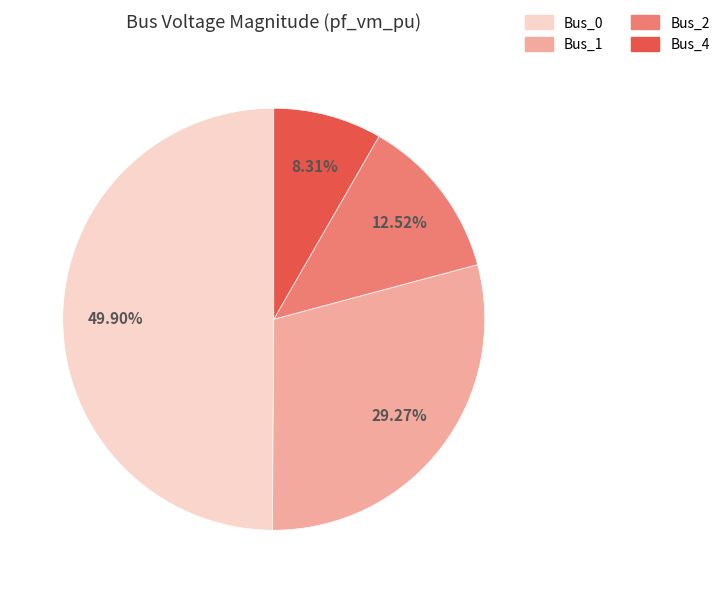

To the nearest percent, what is the difference between the Bus_0 and Bus_2 slice percentages?

37%